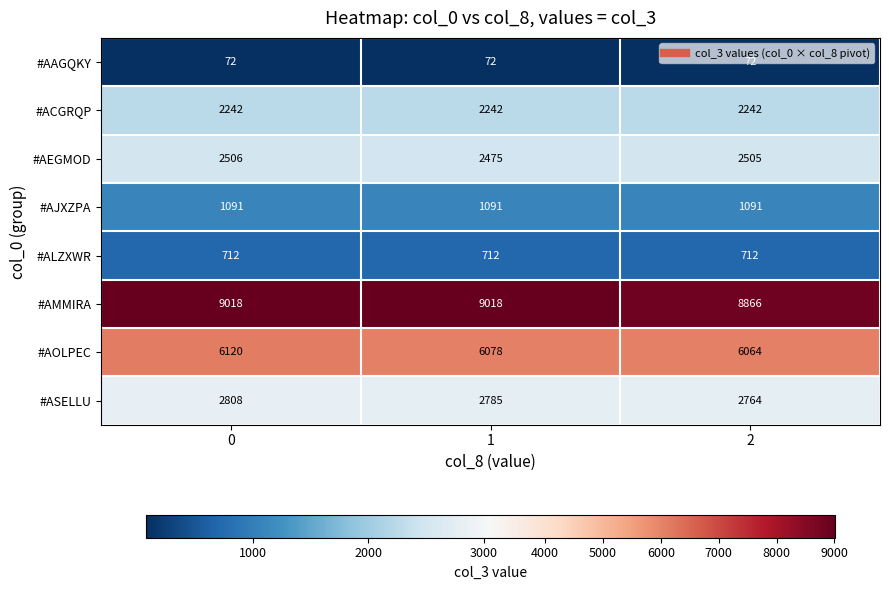

At how many categories does at least one series exceed 496?

3